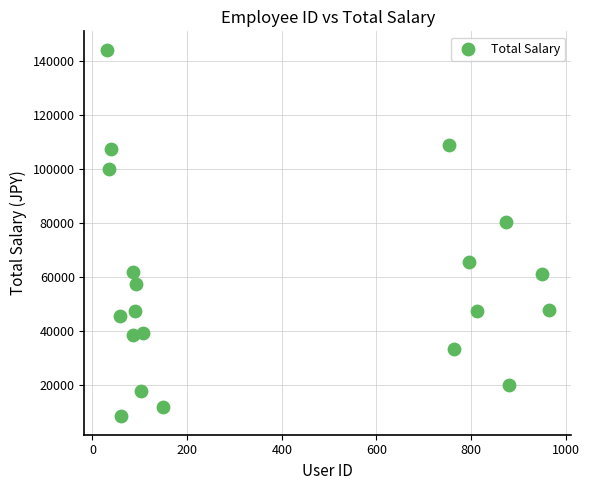

What is the range of X values (max minus min)?

935